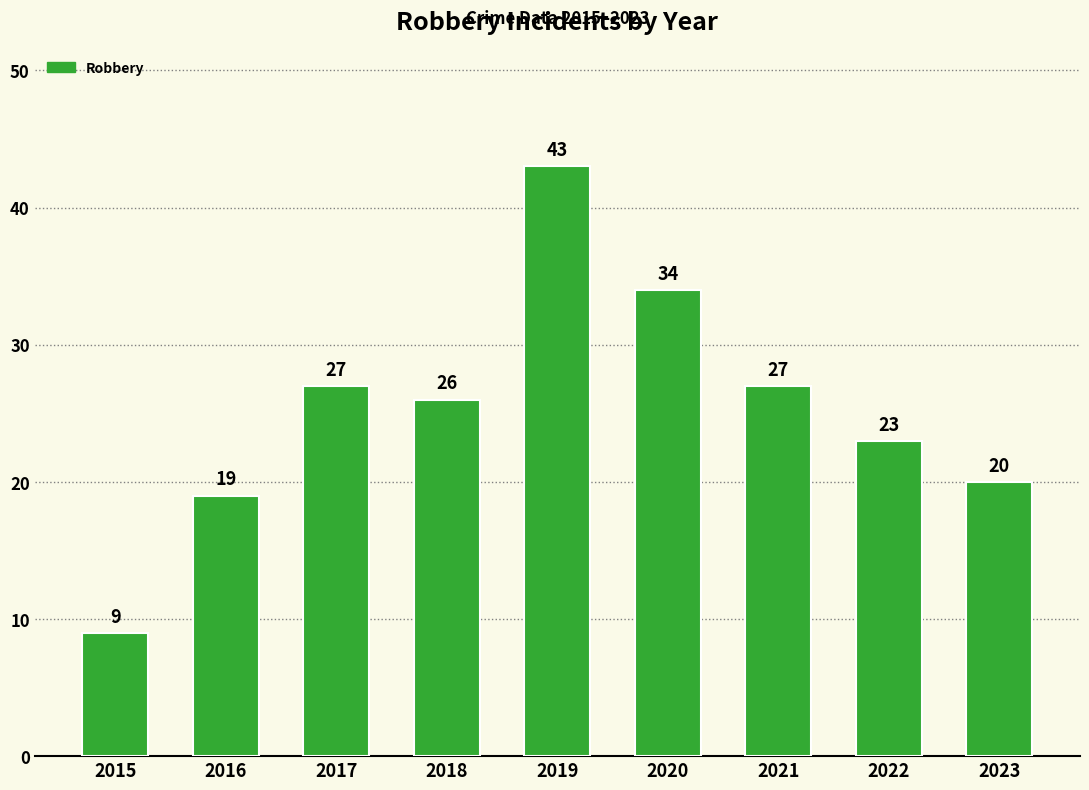

What is the difference between the maximum and minimum values?

34